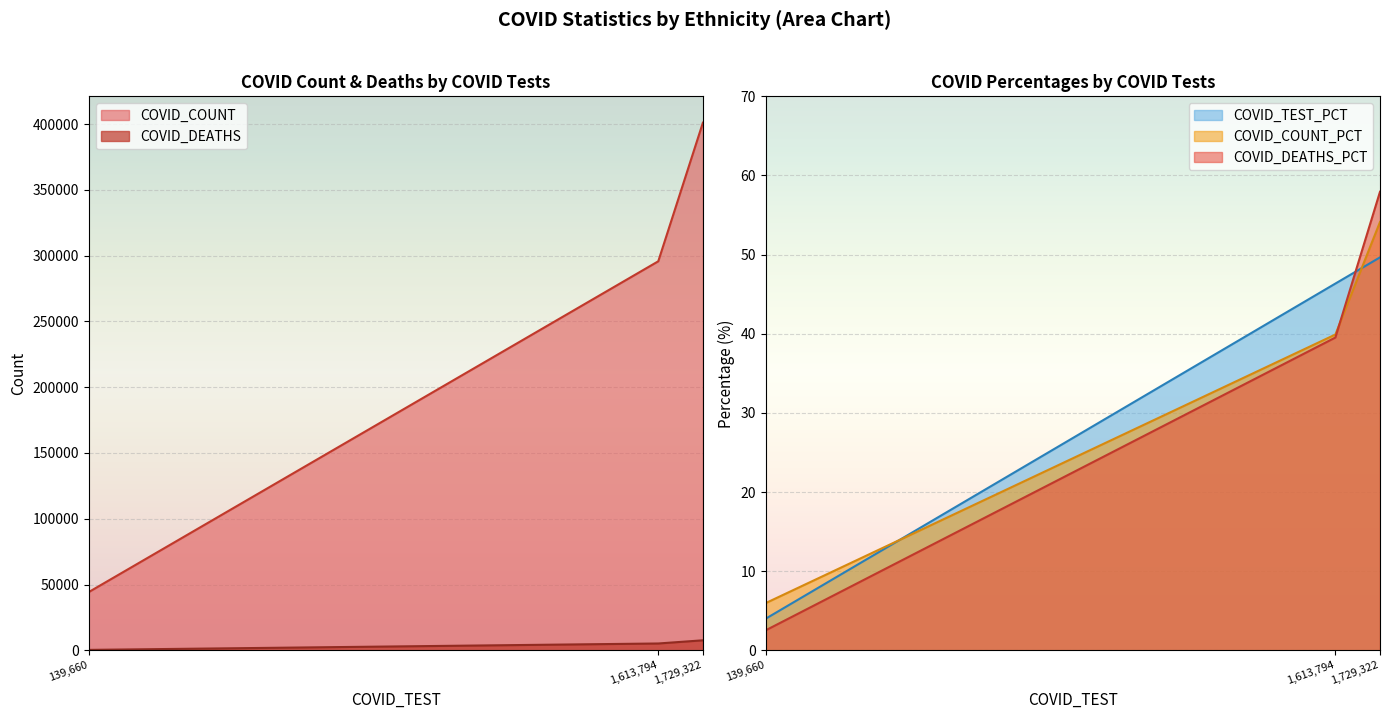

Rank the series at Not Hispanic or Latino from highest to lowest value.

COVID_COUNT, COVID_DEATHS, COVID_DEATHS_PCT, COVID_COUNT_PCT, COVID_TEST_PCT